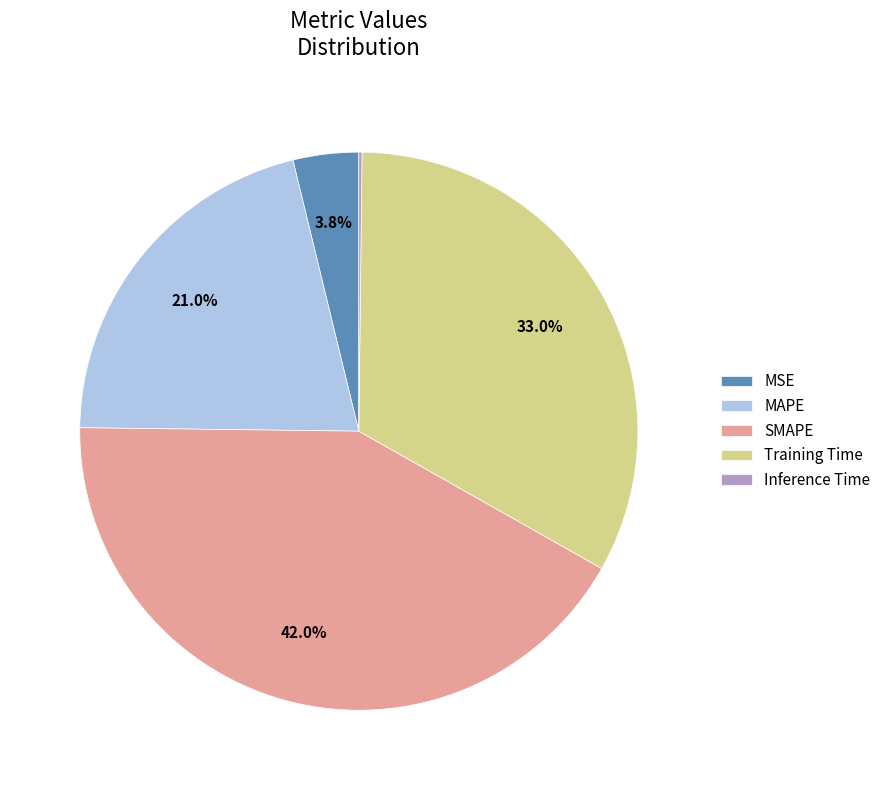

Does MAPE account for over 50% of the chart?

No